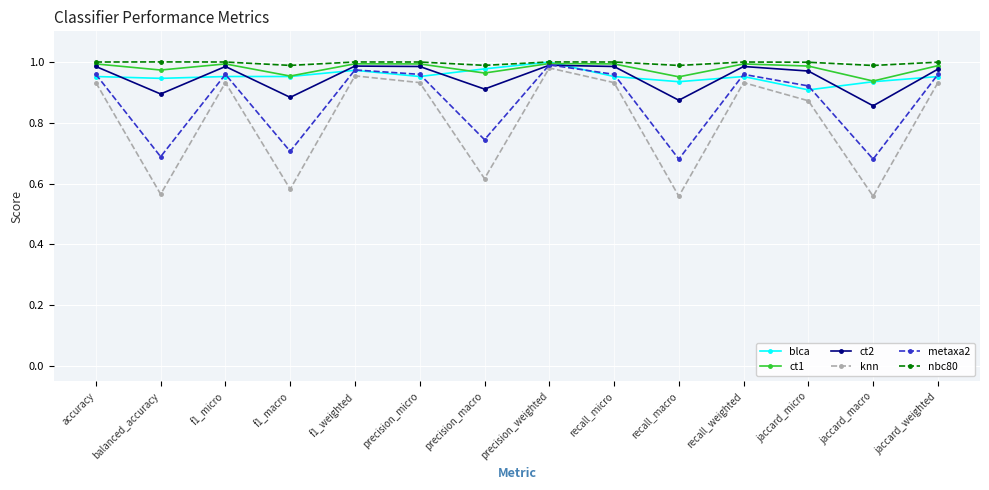

Where is the first local minimum for ct2?

balanced_accuracy